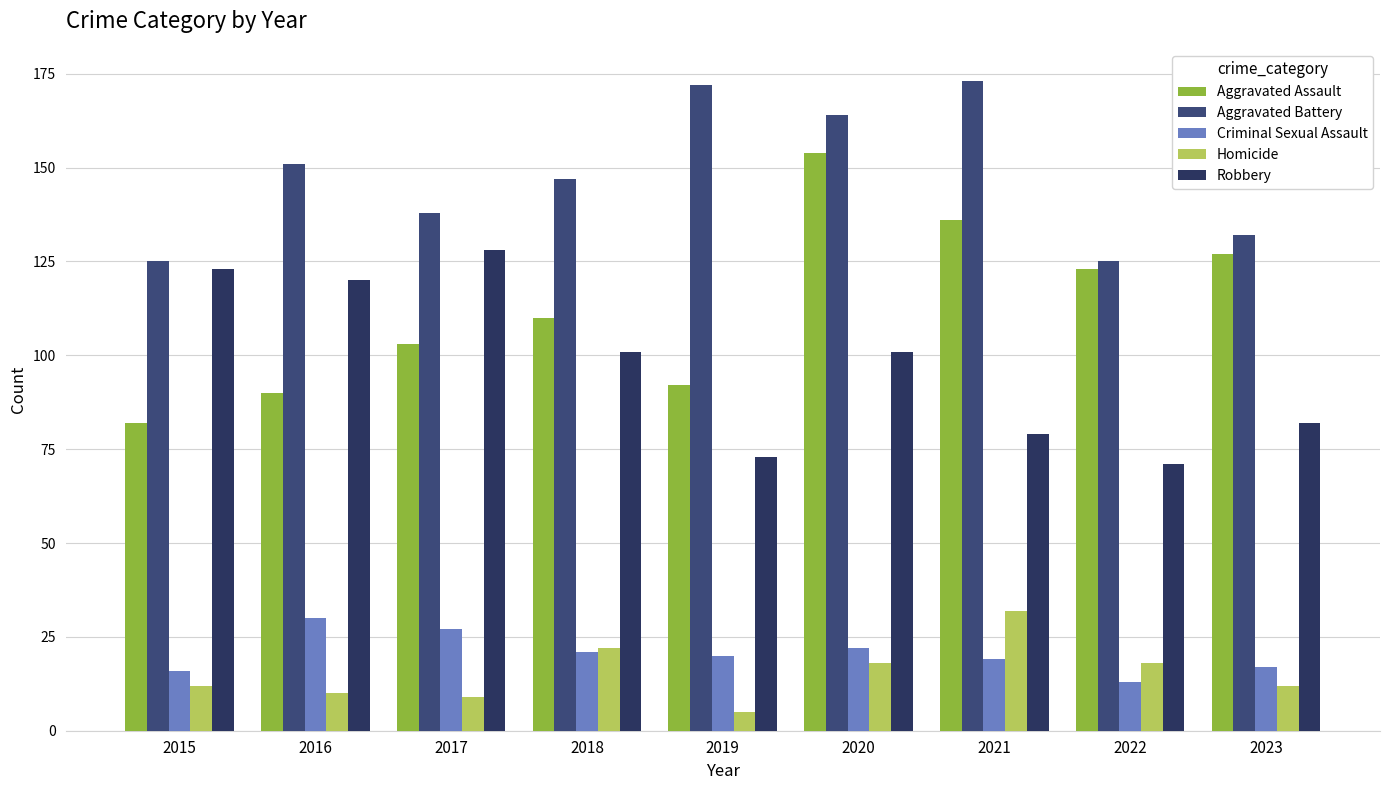

True or false: Criminal Sexual Assault has a value of 24 at 2015.

False